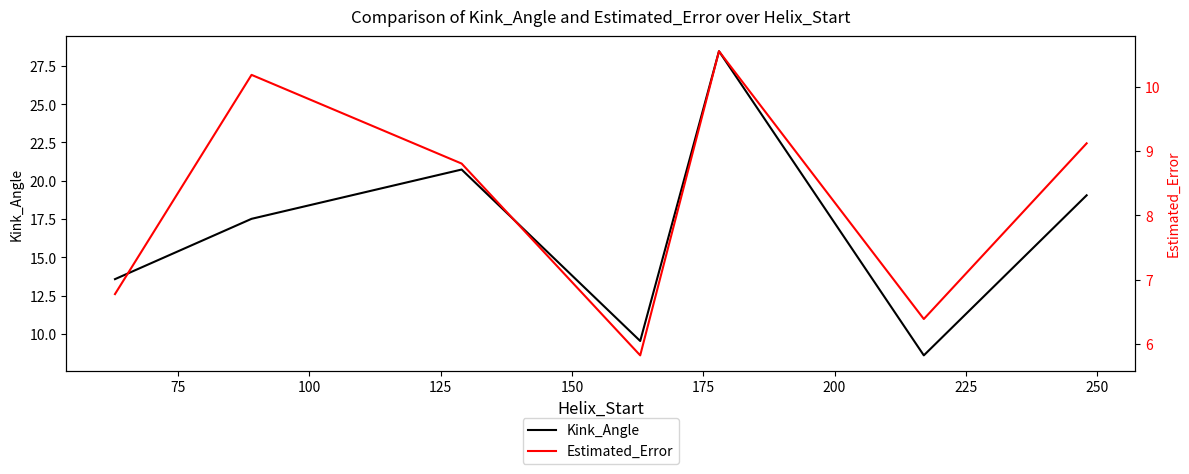

Rank the series at 75 from highest to lowest value.

Kink_Angle, Estimated_Error